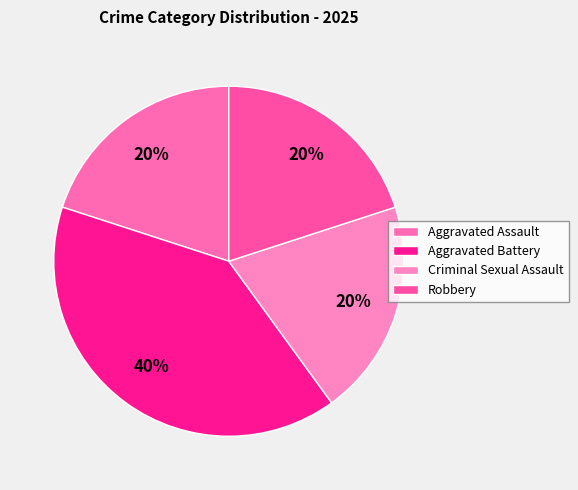

How many slices are in this pie chart?

4